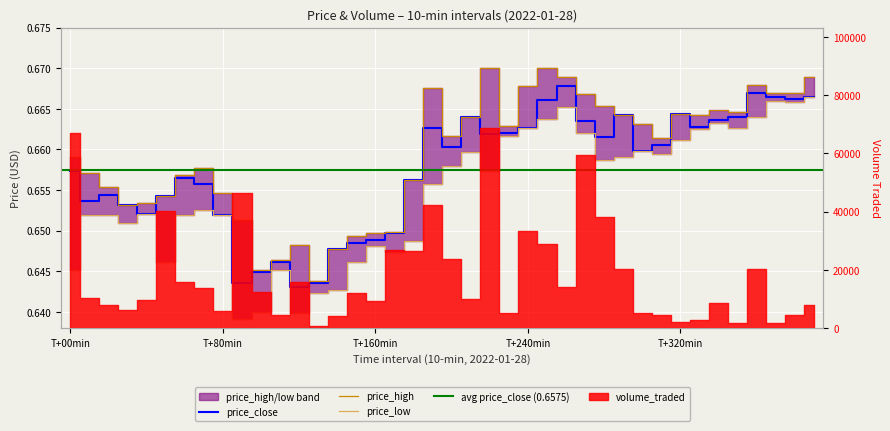

What is the maximum value shown in the chart?

0.7